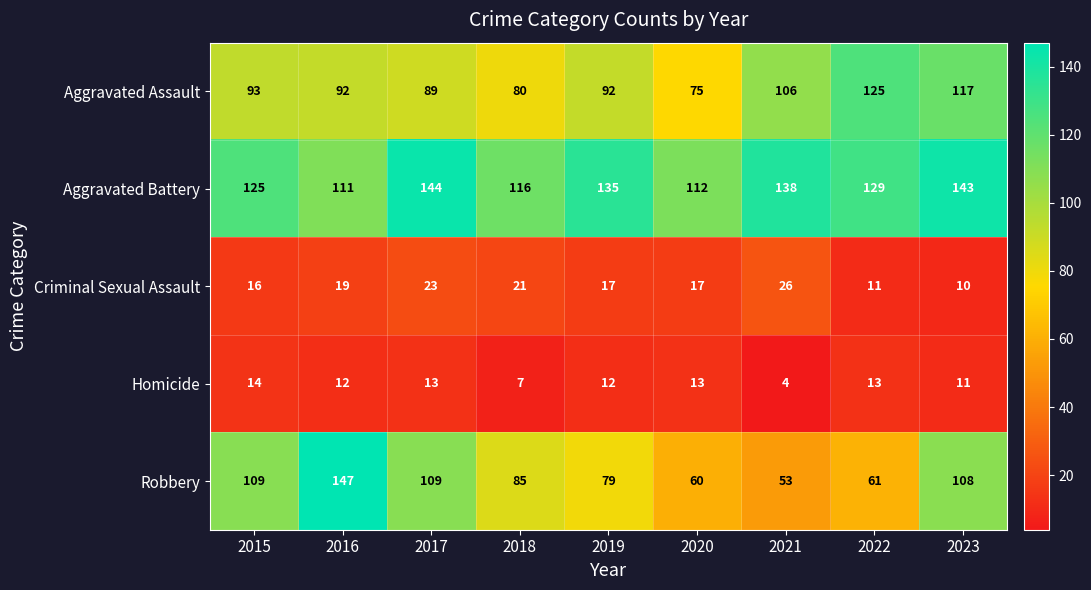

The Aggravated Battery series shows 204 at 2015. True or false?

False